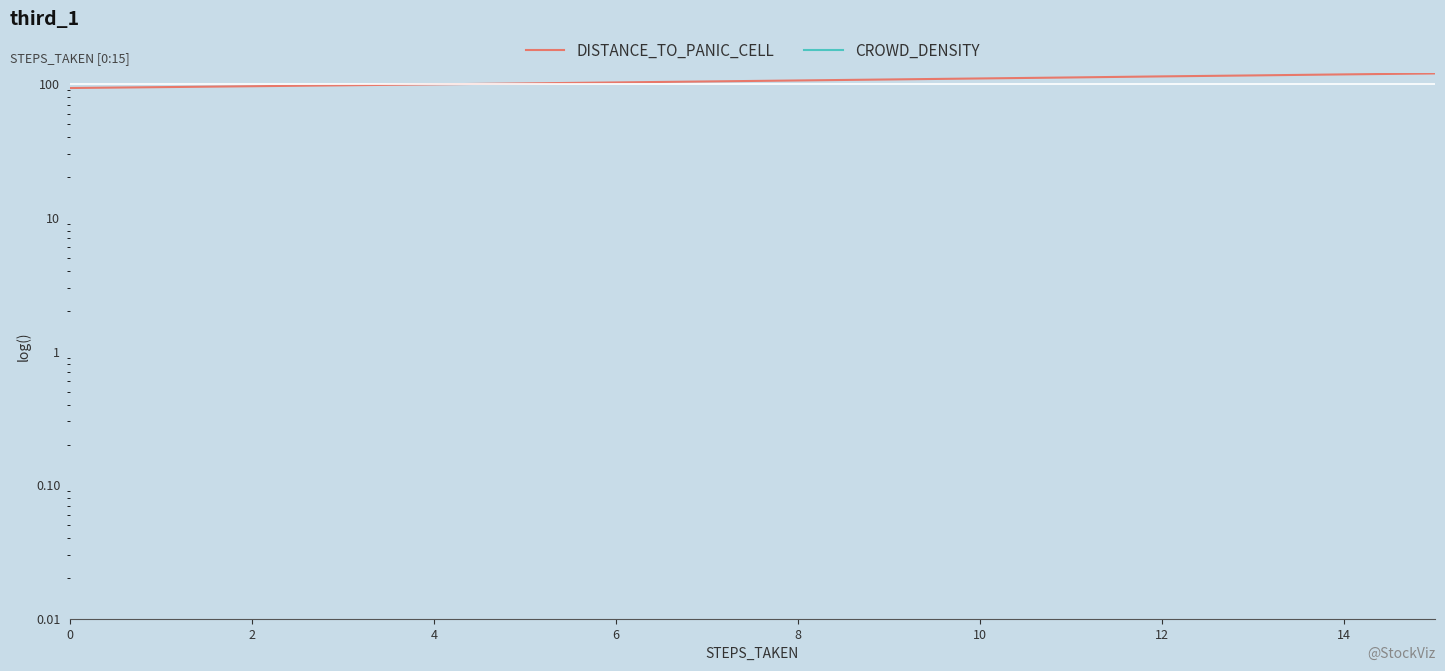

Which series has the widest spread of values?

DISTANCE_TO_PANIC_CELL